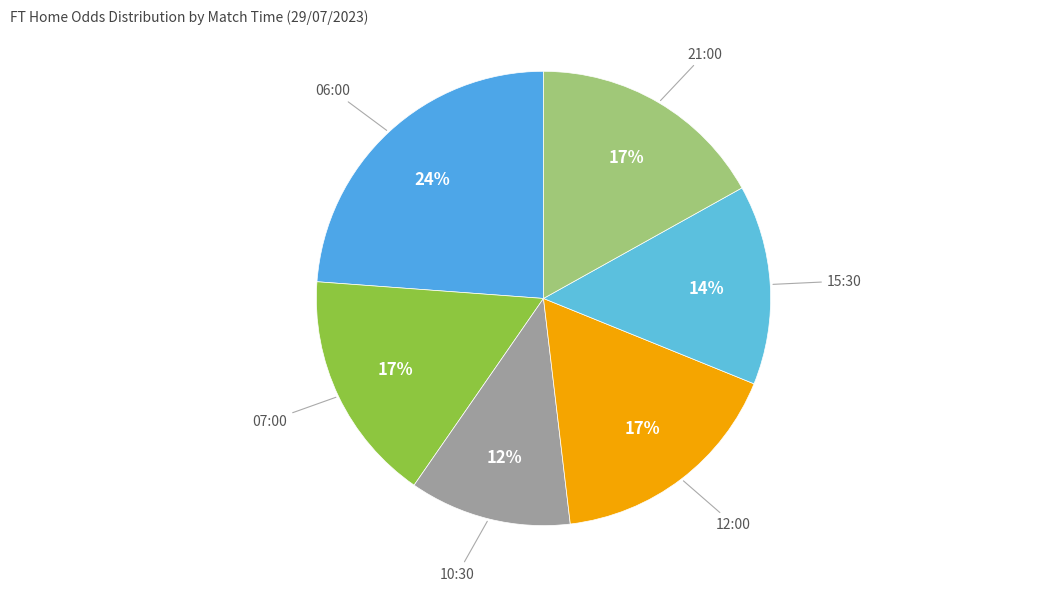

Is it true that 12:00 is 31% of the pie?

False